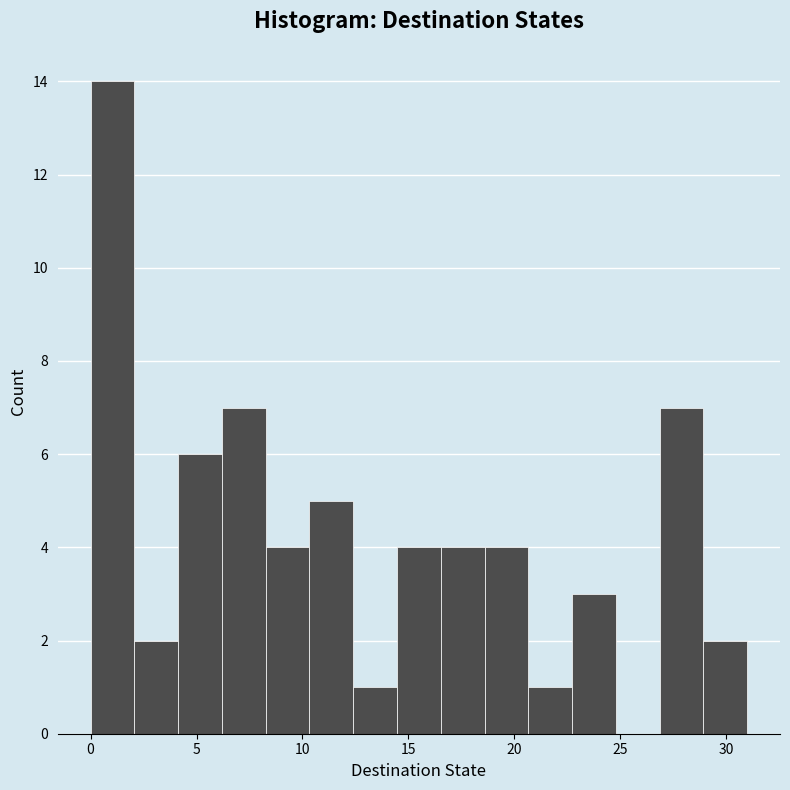

Reading left to right, list every bar in this chart as the range it spans on the x-axis followed by its height. Neither the bar edges nor the heights are printed on the chart, so give them approximately, as read against the axes.

0.0 to 2.0: 14
2.0 to 4.0: 2
4.0 to 6.0: 6
6.0 to 8.5: 7
8.5 to 10.5: 4
10.5 to 12.5: 5
12.5 to 14.5: 1
14.5 to 16.5: 4
16.5 to 18.5: 4
18.5 to 20.5: 4
20.5 to 22.5: 1
22.5 to 25.0: 3
25.0 to 27.0: 0
27.0 to 29.0: 7
29.0 to 31.0: 2